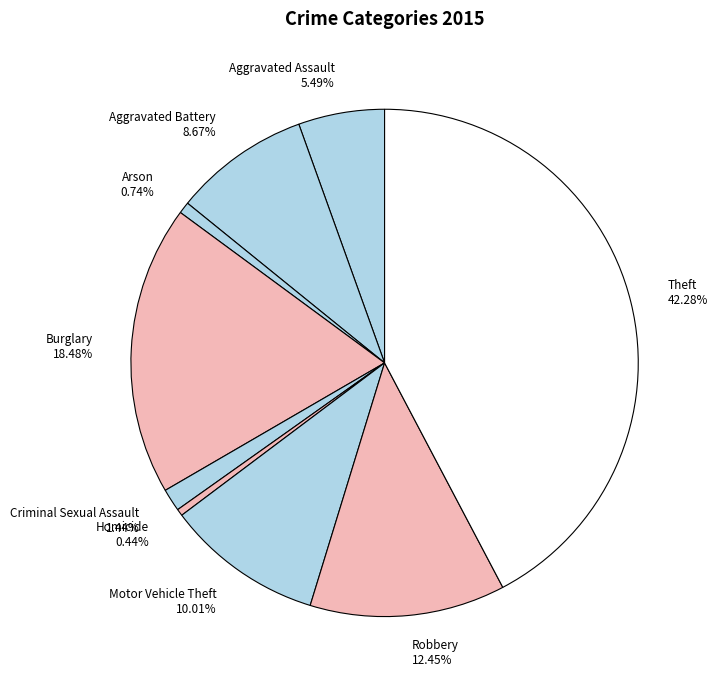

What is the largest slice in the pie chart?

Theft